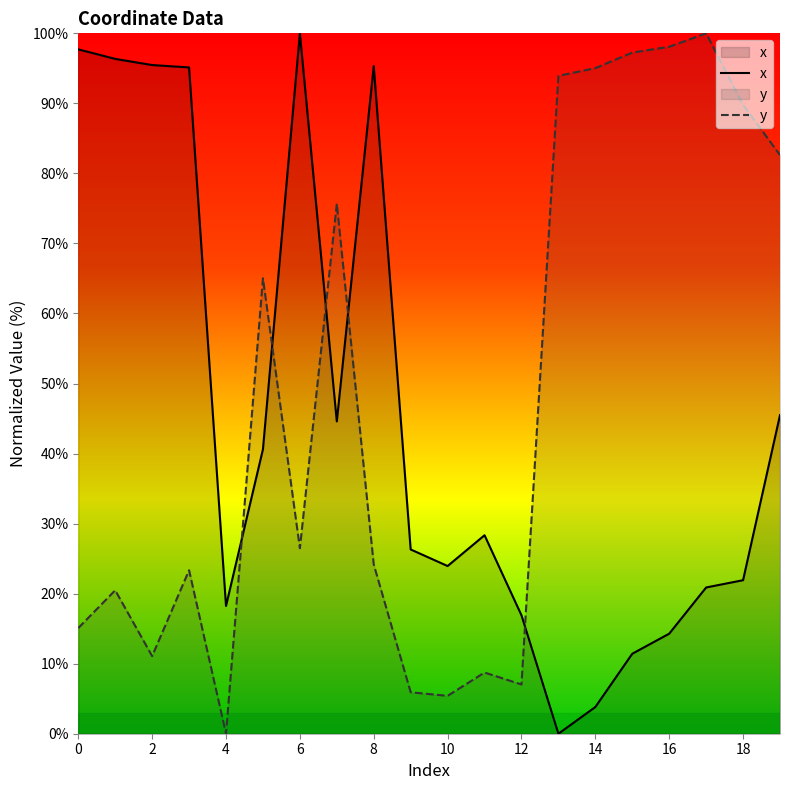

List the series in order of their overall mean, highest first.

y, x